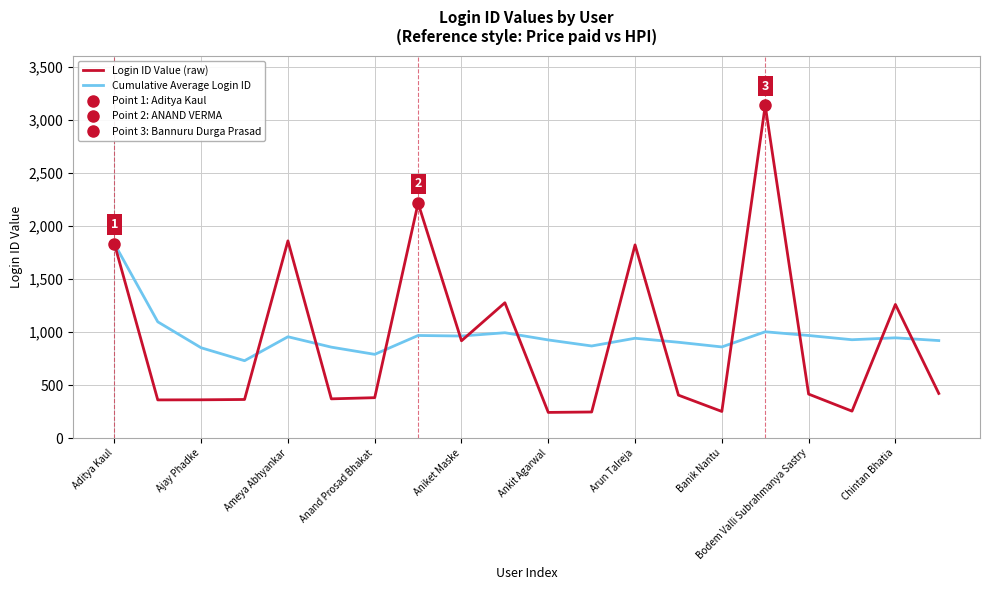

The value of Cumulative Average Login ID at Bodem Valli Subrahmanya Sastry is 296. True or false?

False